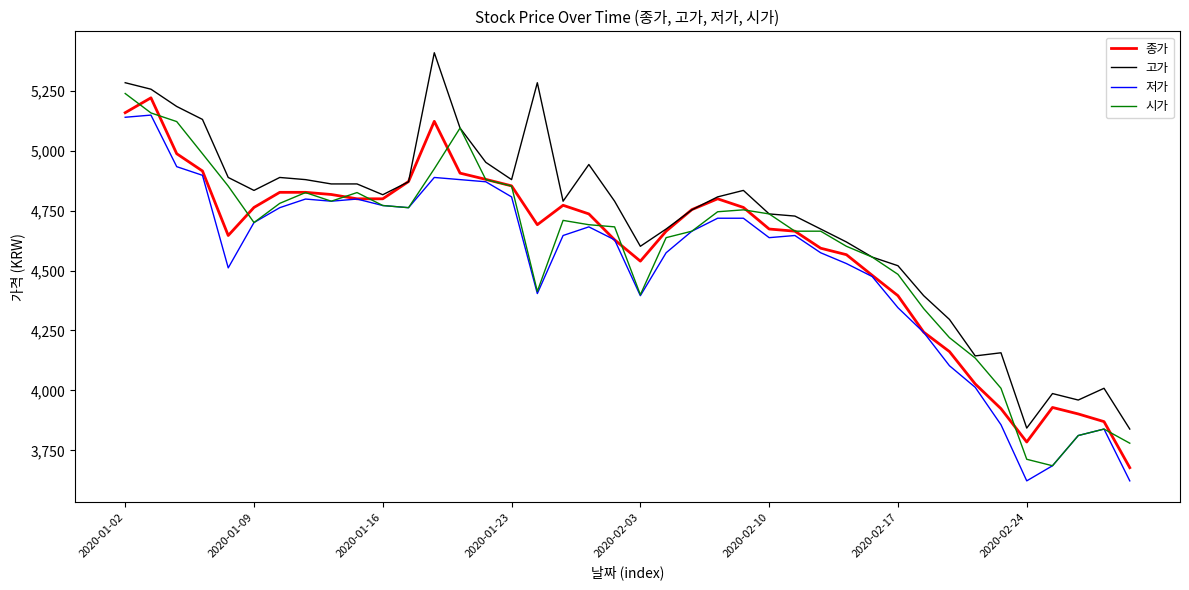

What is the maximum value for 저가?

5148